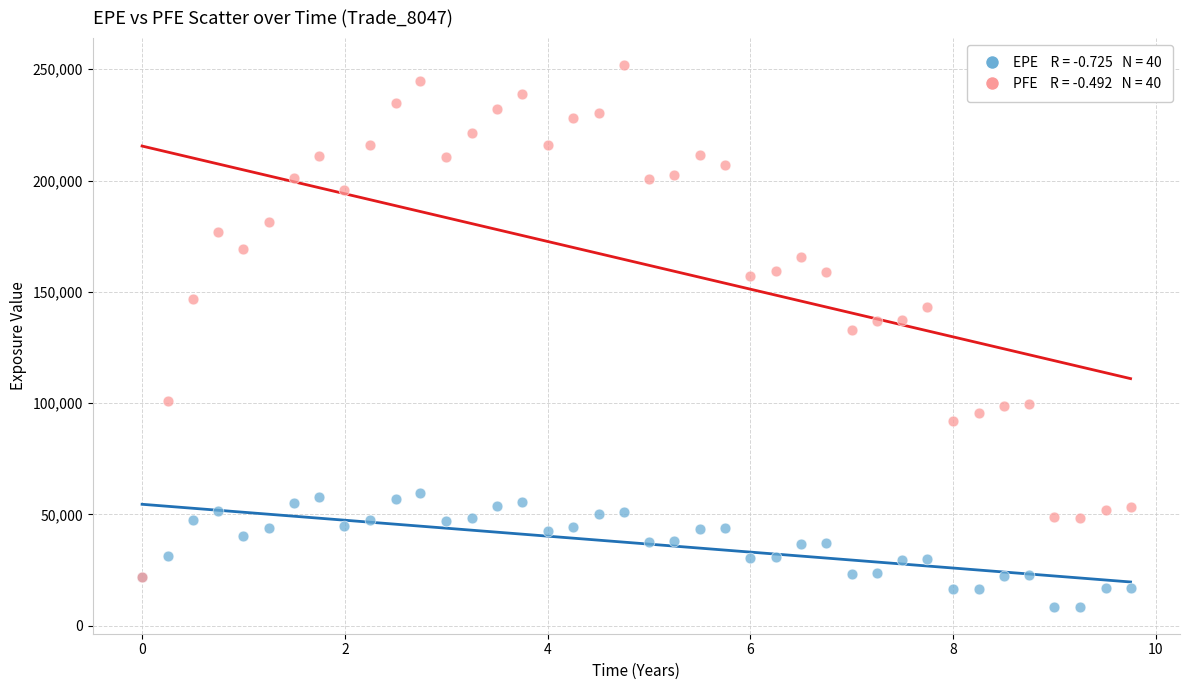

Across all series, what Y value is closest to 130183?

132880.0